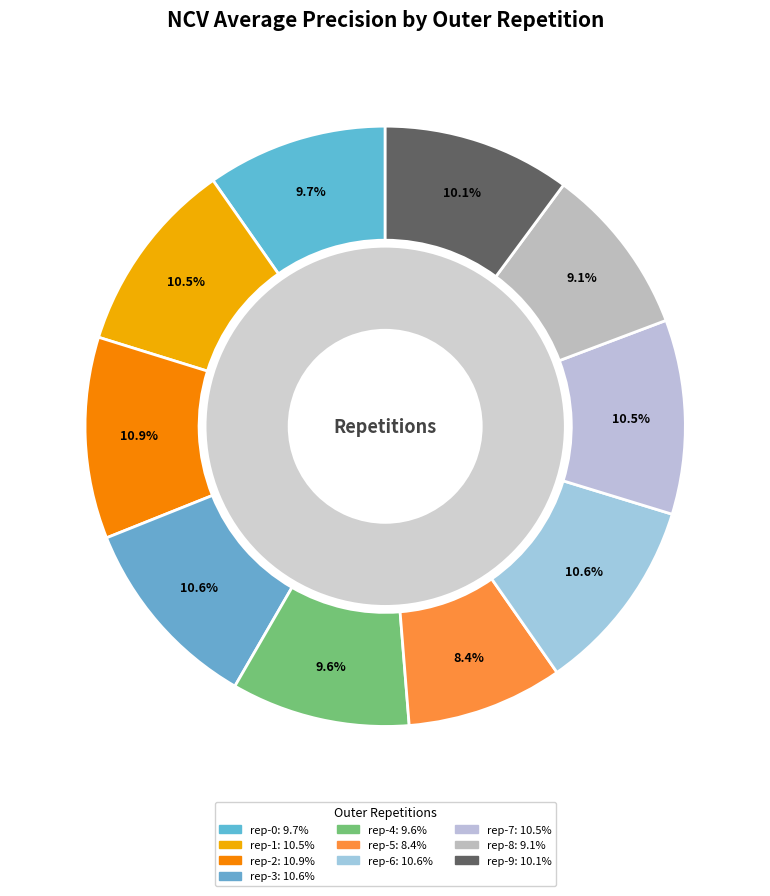

Which category has the smallest portion of the pie?

outer-repetition5